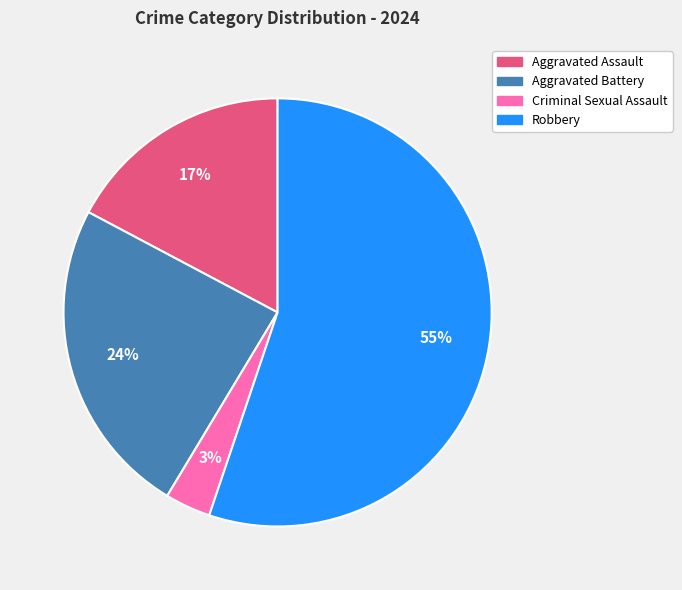

Do Aggravated Battery and Criminal Sexual Assault together represent more than half of the pie?

No